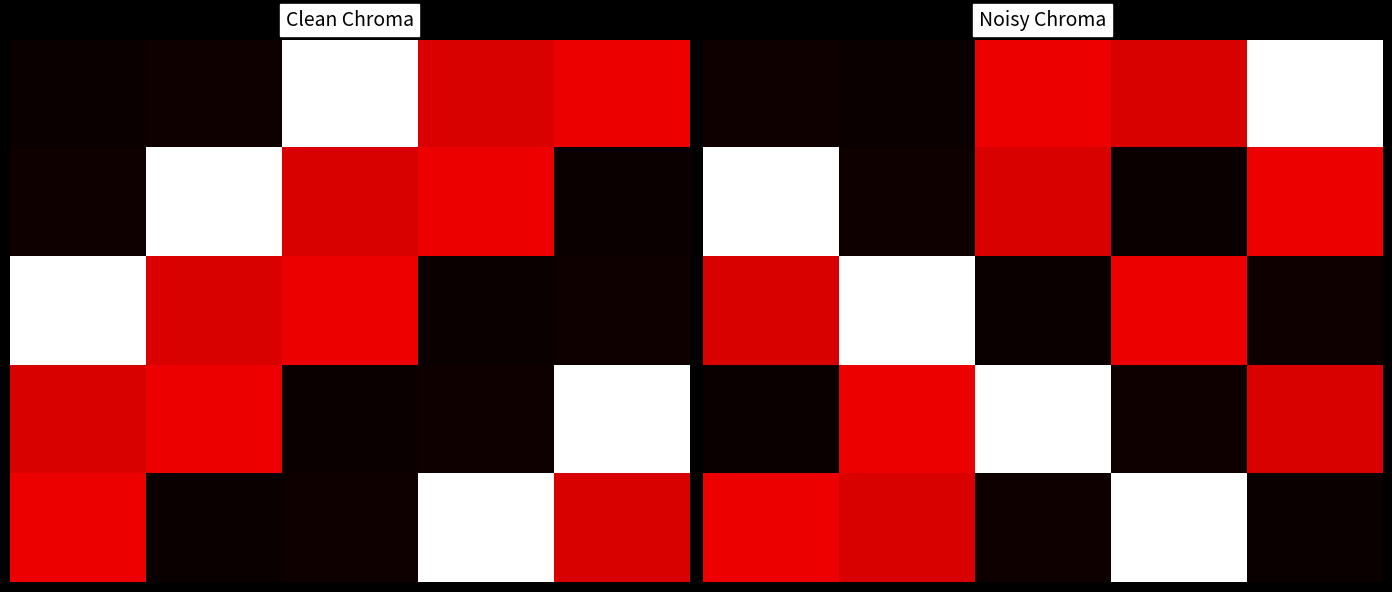

The 4 series shows 0.0 at 2. True or false?

False